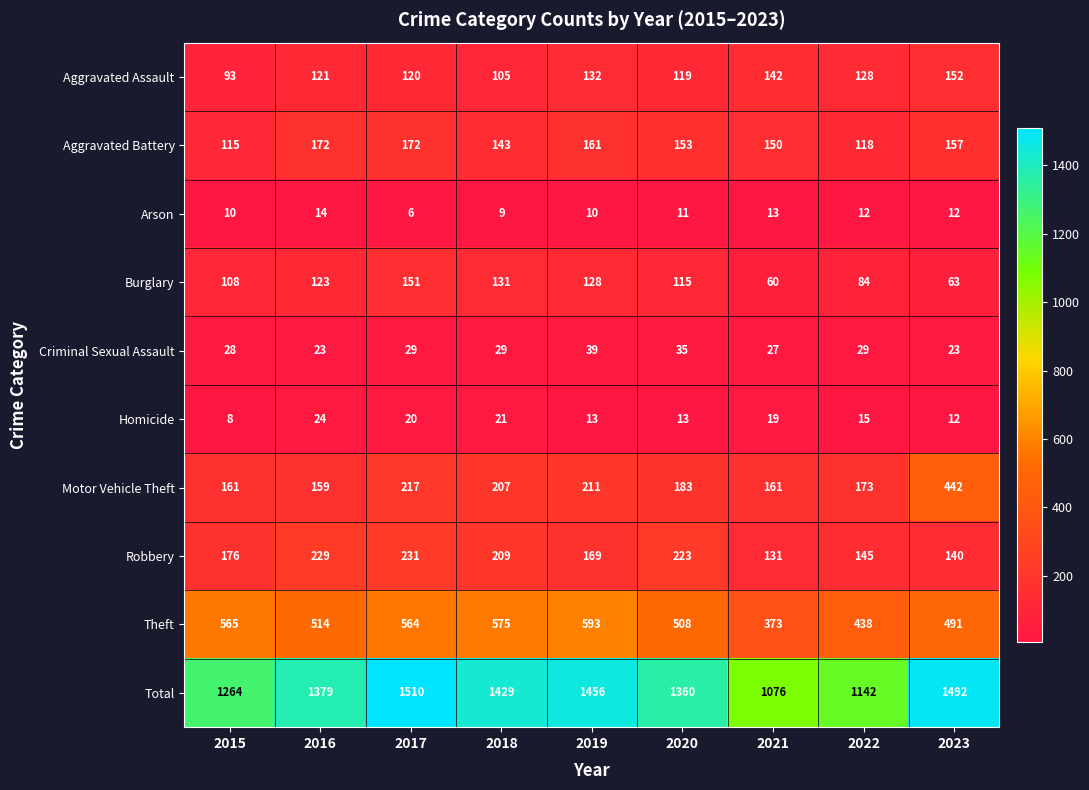

What is the sum of all Burglary values?

963